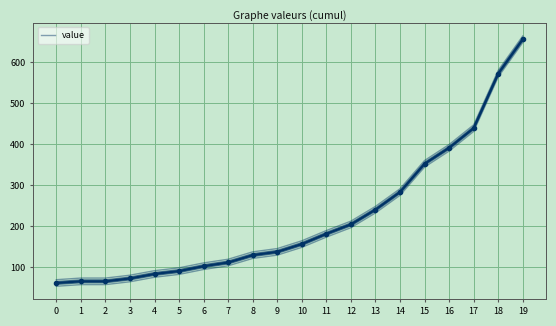

True or false: the data shows 446 at 19.

False